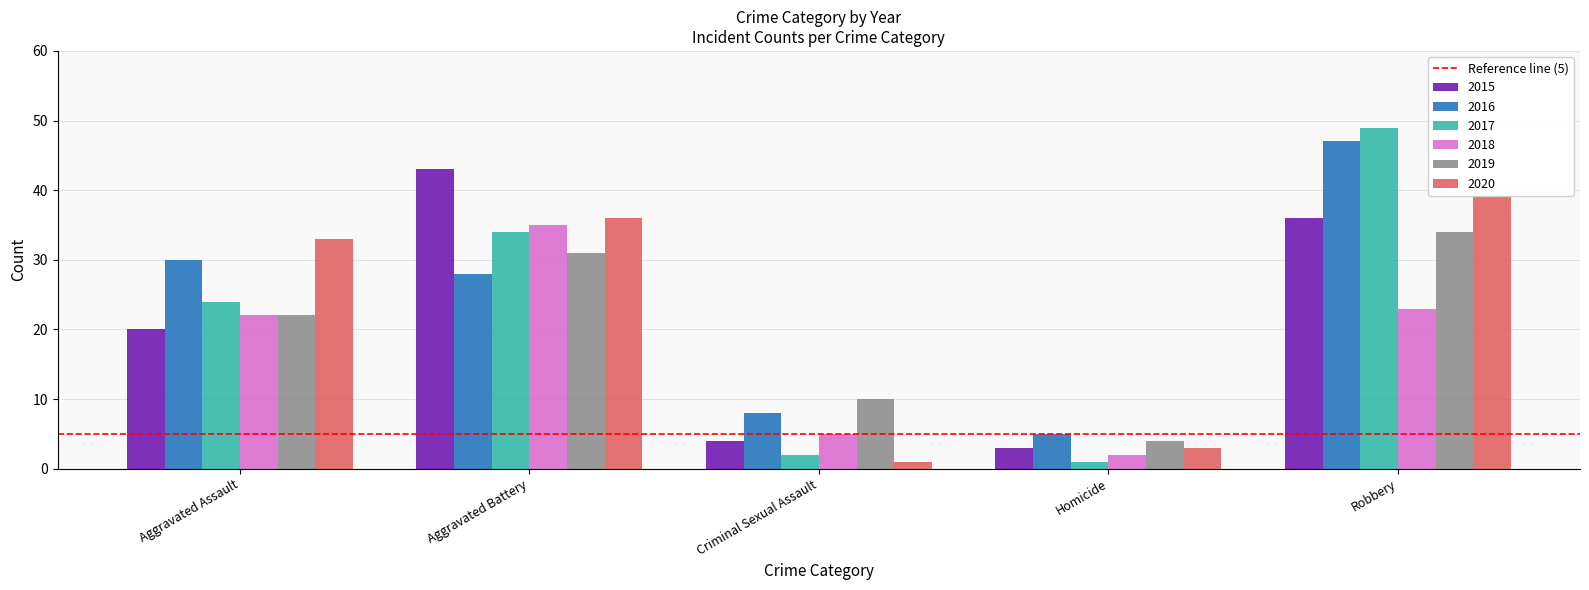

What is the value of the 2016 bar at the 4th from the left?

5